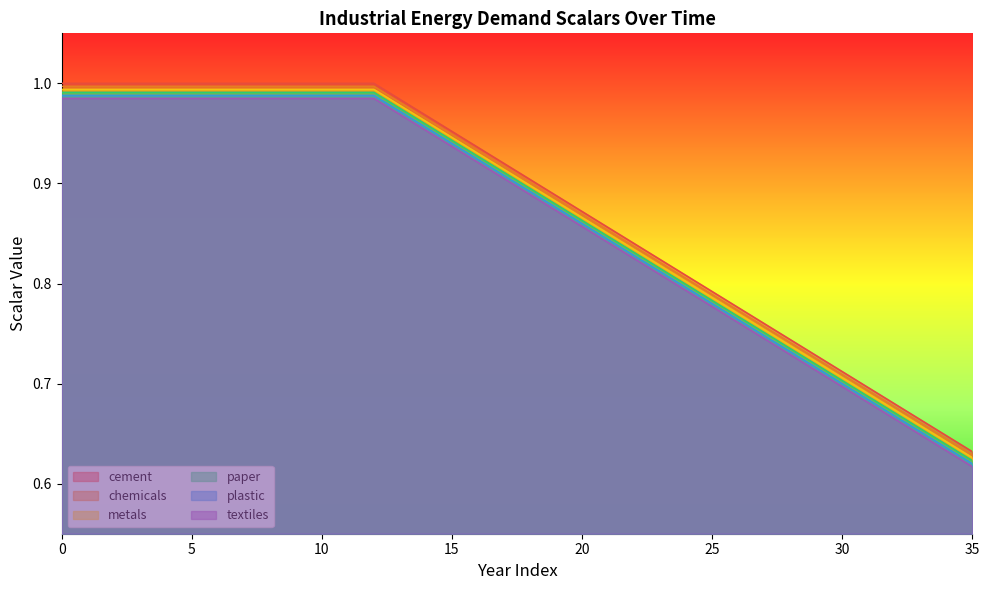

The value of plastic at 35 is 1.0. True or false?

False